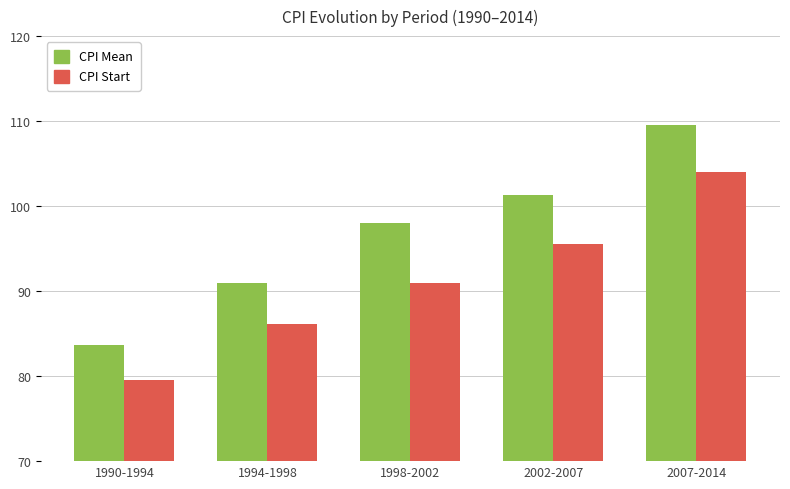

True or false: CPI Mean has a value of 27.2 at 1994-1998.

False